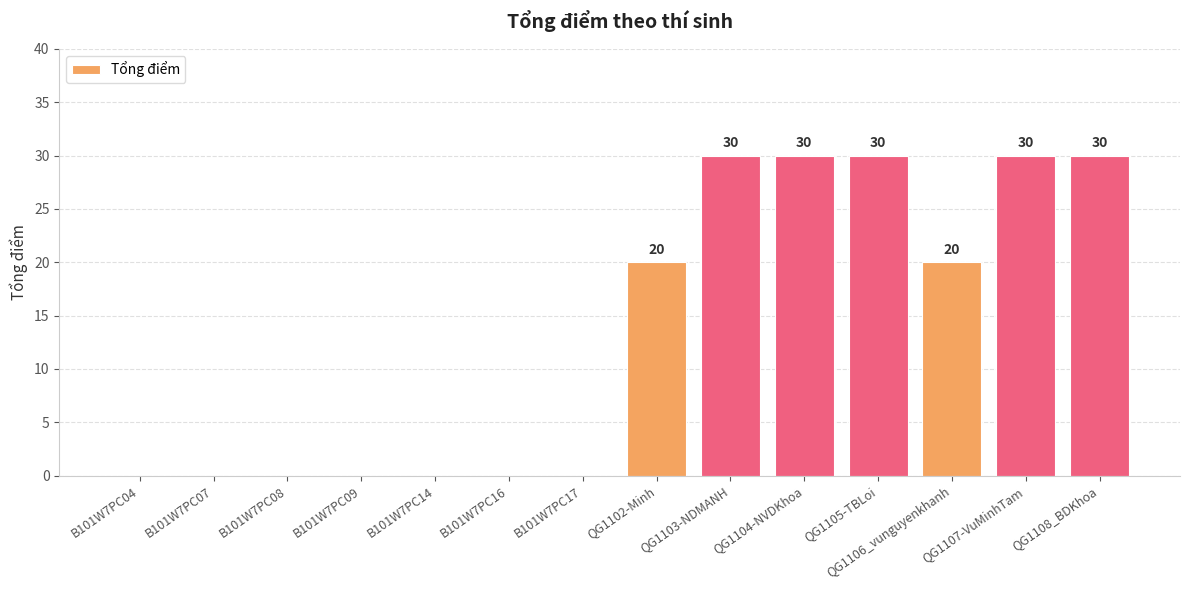

How many values are between 0 and 30?

14